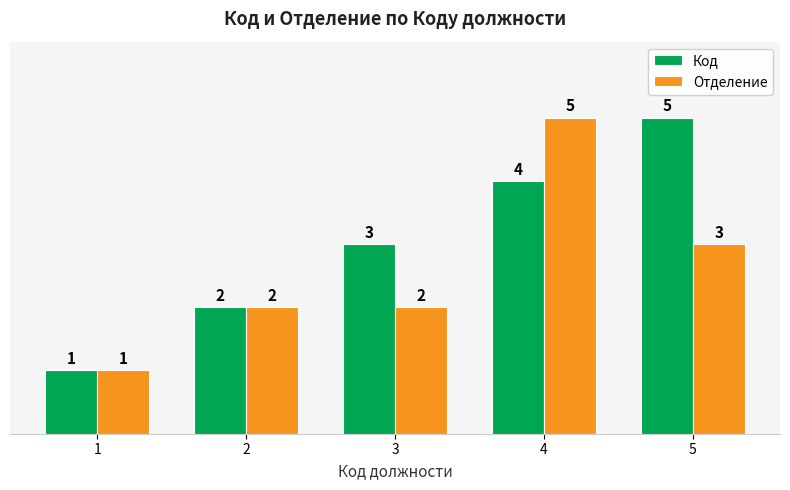

What is the greatest value displayed?

5